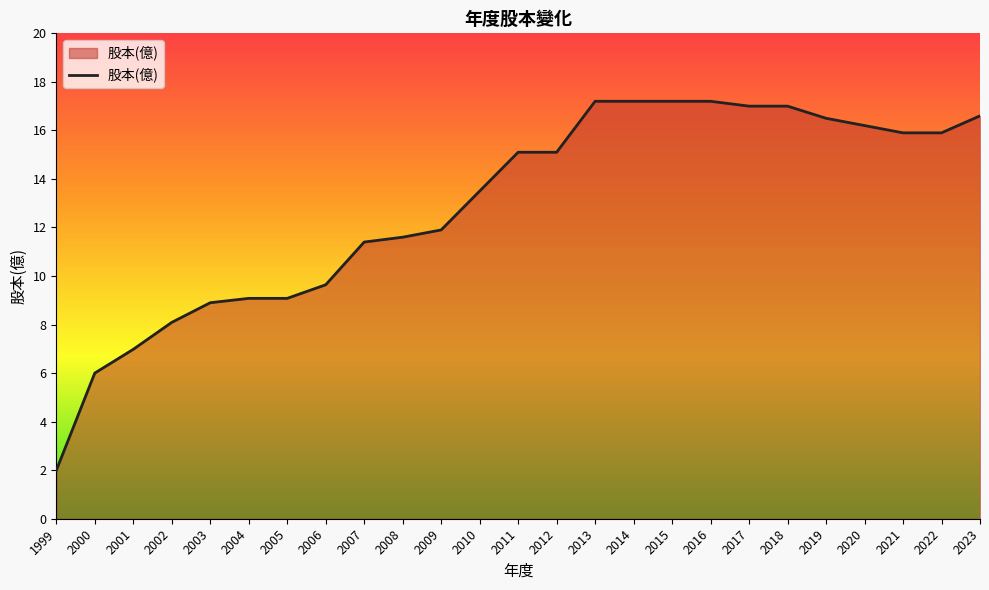

What is the change in value from 2010 to 2021?

+2.4